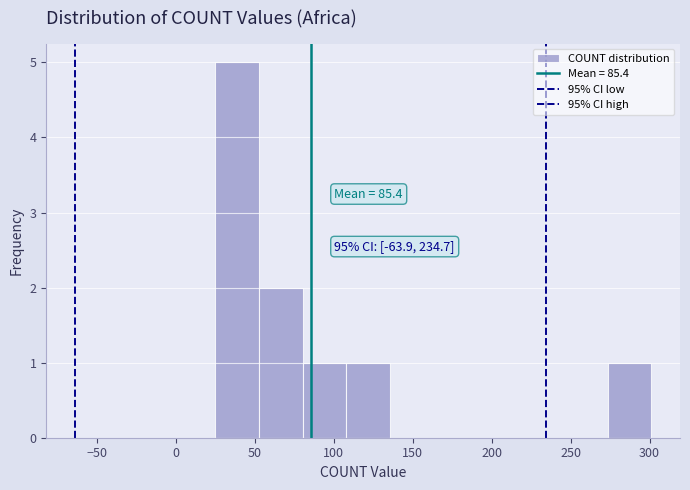

Which range on the x-axis has the tallest bar?

25 to 55